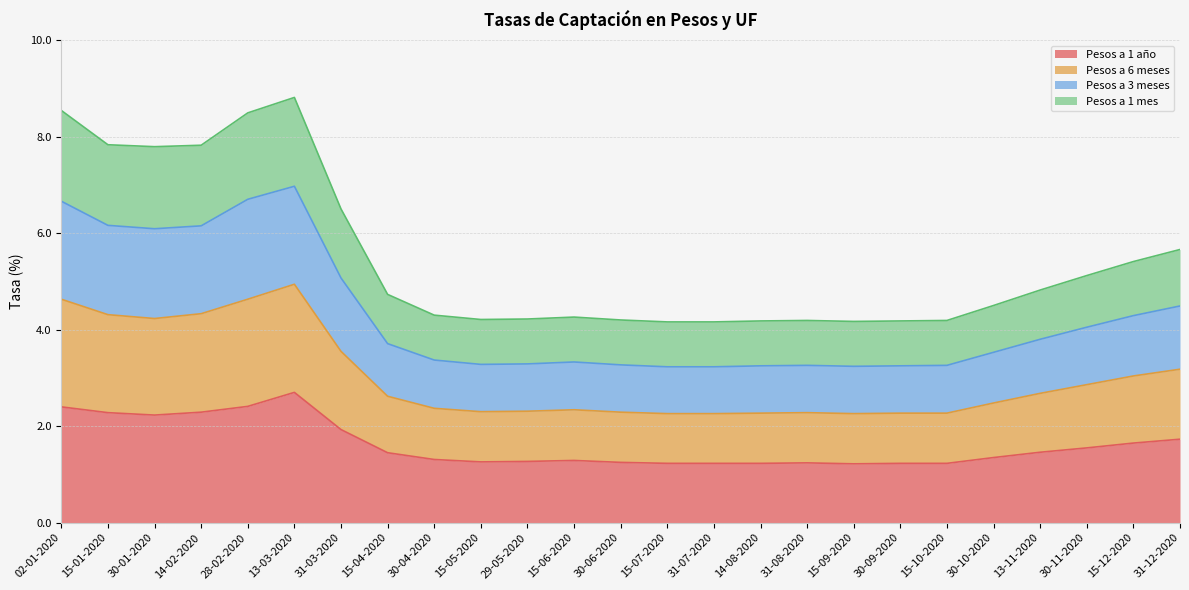

The Pesos a 3 meses series shows 3.8 at 13-11-2020. True or false?

True